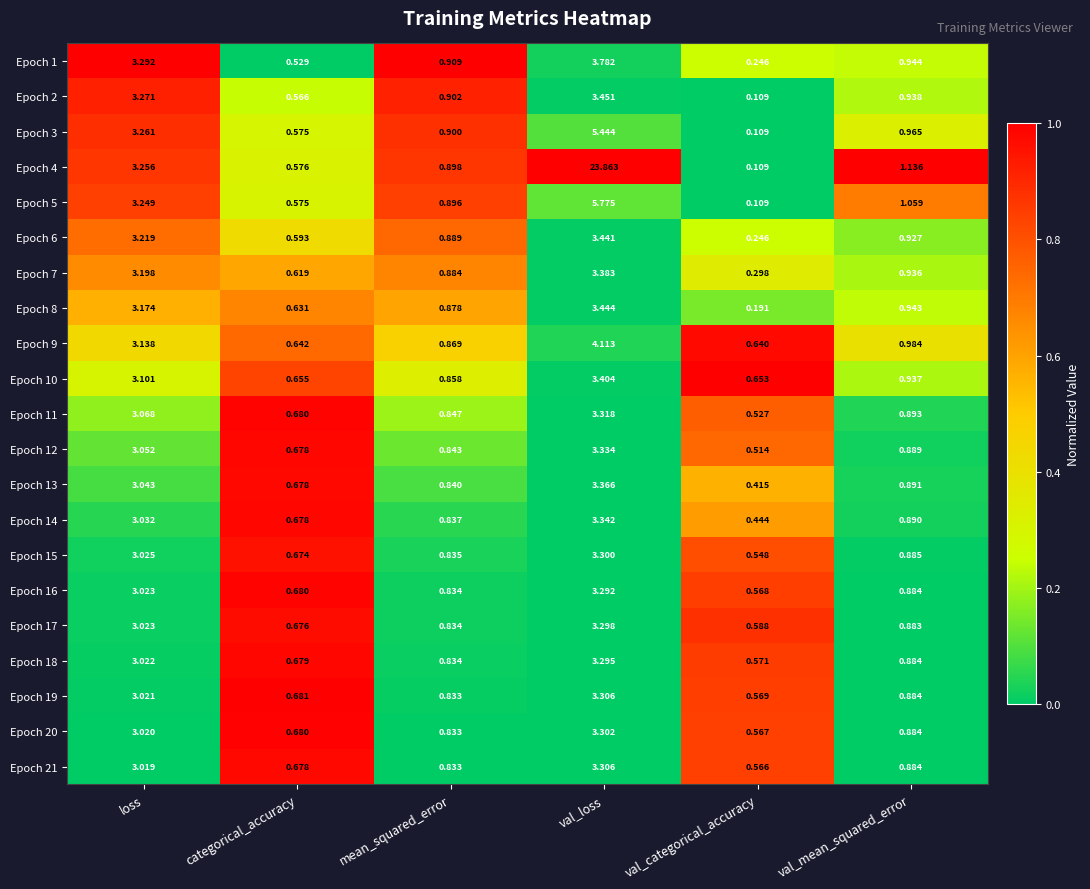

At which category does the chart reach its peak across all series?

val_loss